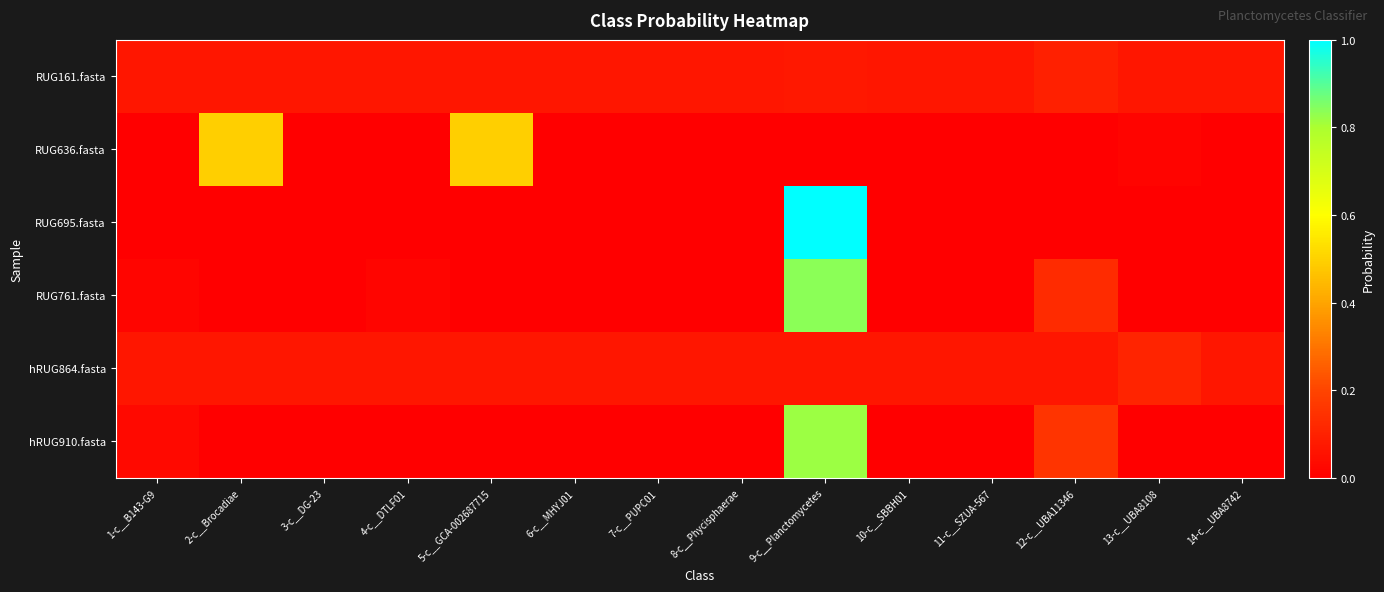

What is the difference between the highest and lowest values at 6-c__MHYJ01?

0.1